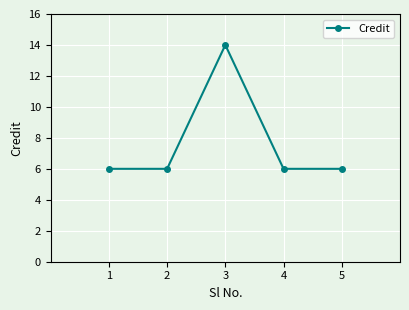

How many values are between 6 and 7?

4